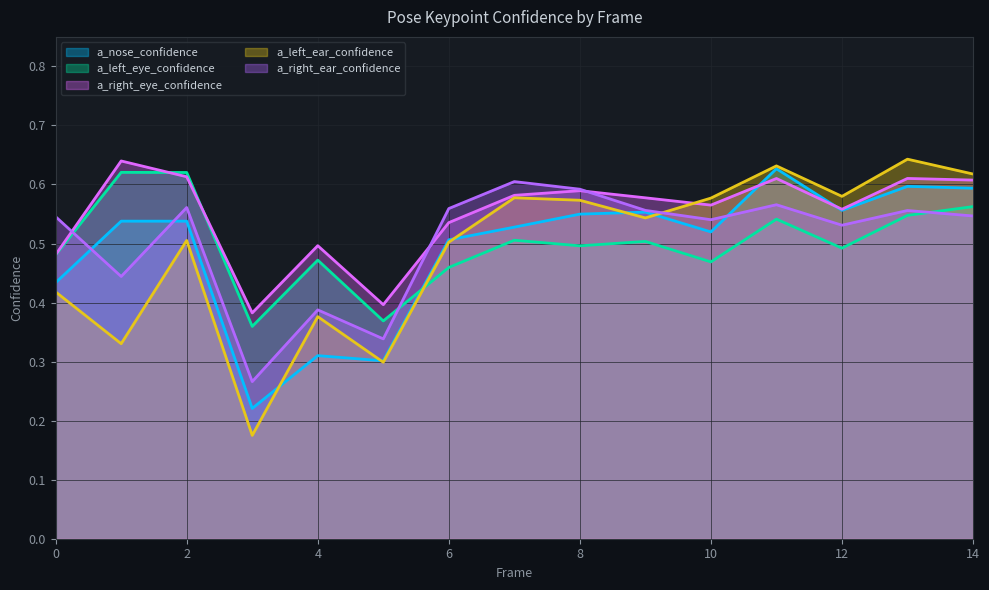

Where do a_right_ear_confidence and a_left_ear_confidence first cross each other?

9 and 10